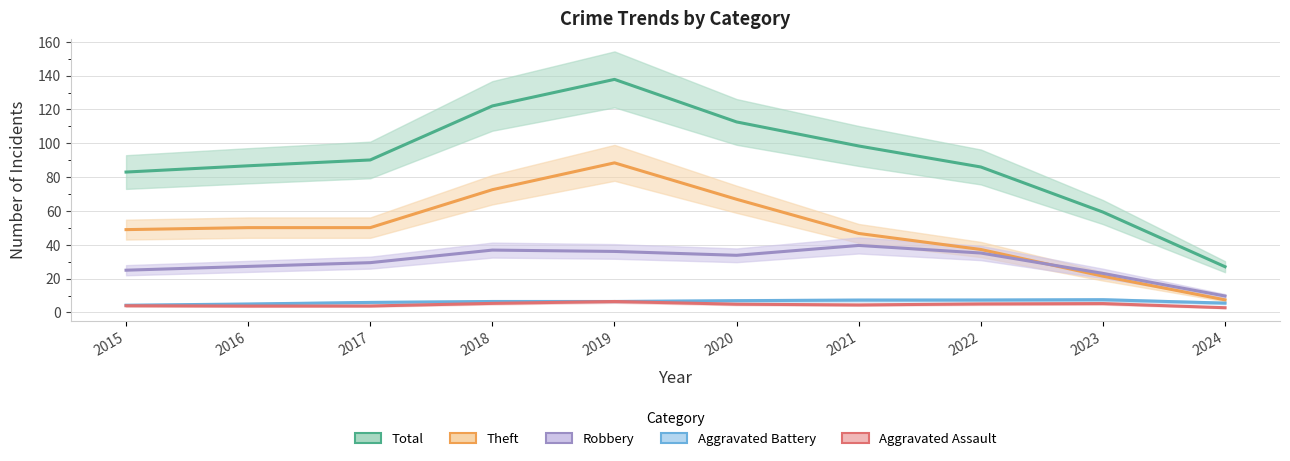

Rank the categories by Aggravated Assault value from highest to lowest.

2019, 2018, 2023, 2022, 2020, 2021, 2015, 2017, 2016, 2024